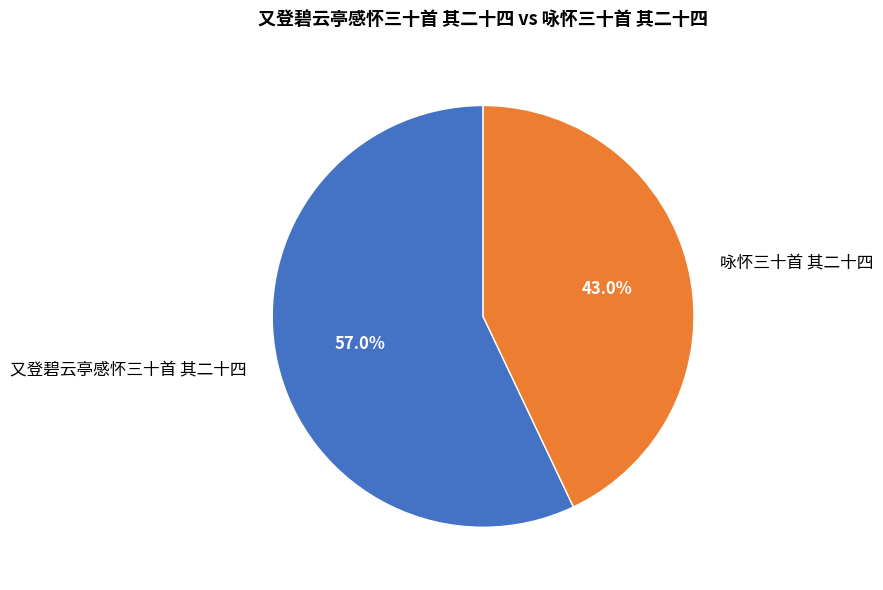

Is it true that 咏怀三十首 其二十四 is 56% of the pie?

False